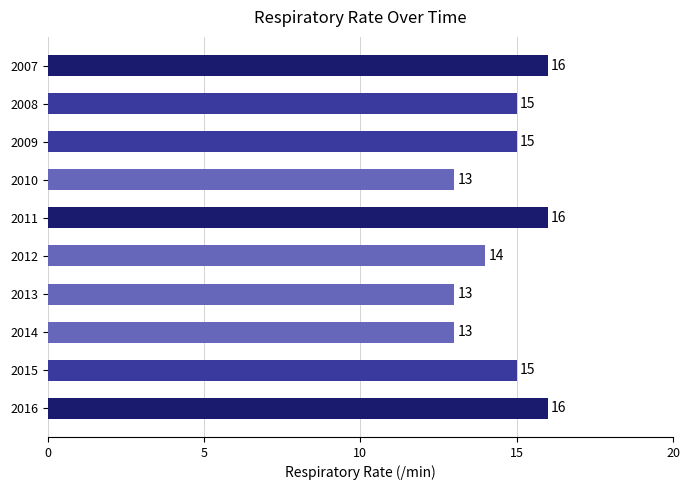

What is the value of the 9th bar from the top?

15